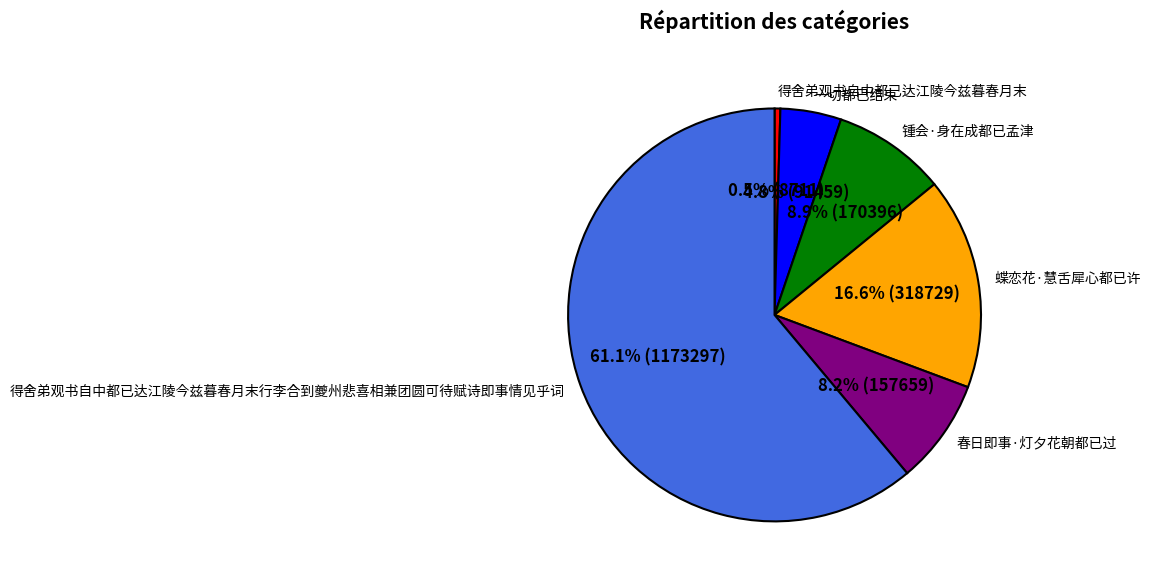

Rank the categories by value from highest to lowest.

得舍弟观书自中都已达江陵今兹暮春月末行李合到夔州悲喜相兼团圆可待赋诗即事情见乎词, 蝶恋花·慧舌犀心都已许, 锺会·身在成都已孟津, 春日即事·灯夕花朝都已过, 一切都已结束, 得舍弟观书自中都已达江陵今兹暮春月末